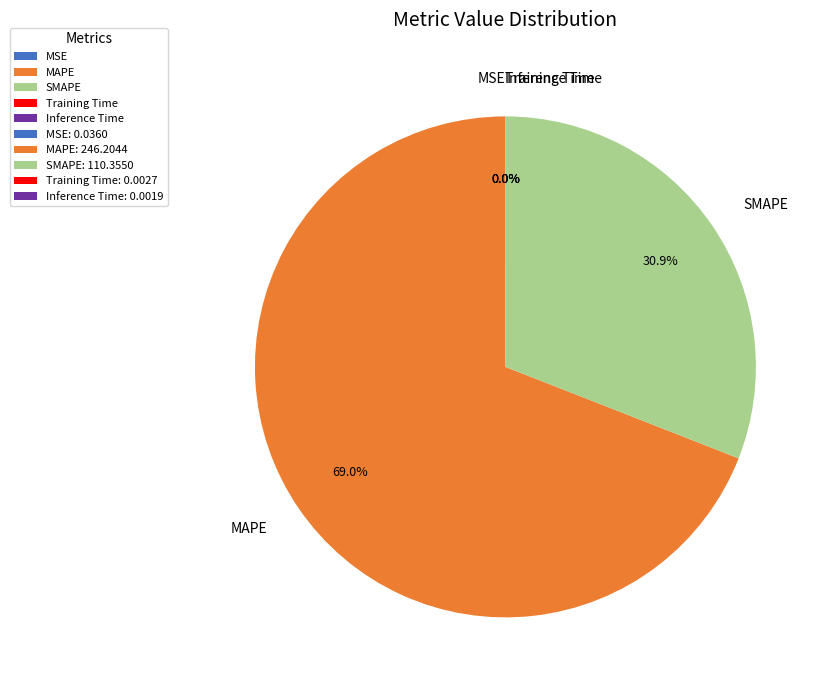

Is there any slice that represents more than half of the pie?

Yes